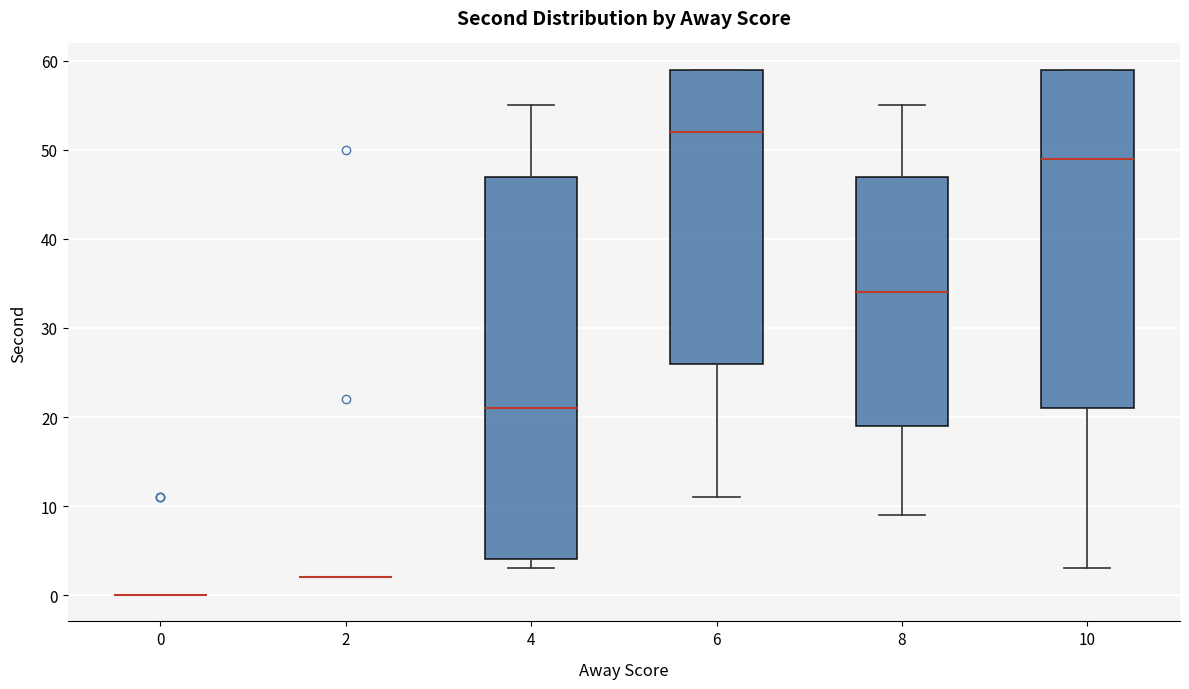

Reading left to right, read every box against the y-axis: the position of its median line, the range the box covers, and the ends of its whiskers. The values are not printed on the chart, so give them approximately, as read against the axis.

0: box collapsed to a line at 0, whiskers 0 to 0
2: box collapsed to a line at 2, whiskers 2 to 2
4: median 21, box 4 to 47, whiskers 3 to 55
6: median 52, box 26 to 59, whiskers 11 to 59
8: median 34, box 19 to 47, whiskers 9 to 55
10: median 49, box 21 to 59, whiskers 3 to 59